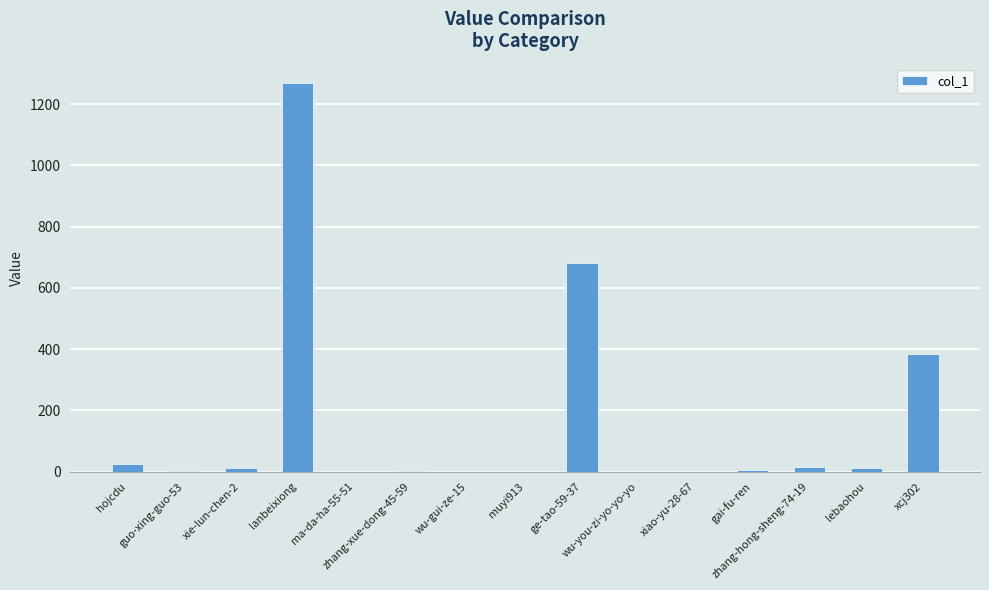

What is the greatest value displayed?

1269